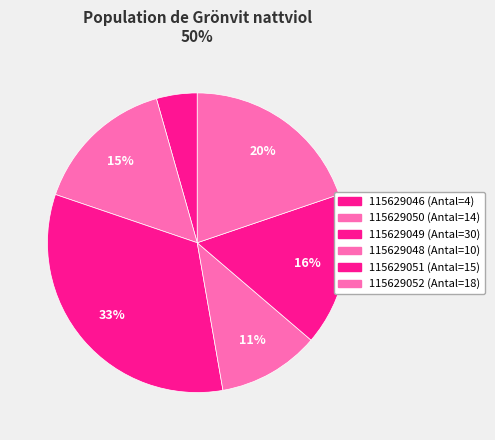

Is it true that 115629052 is 20% of the pie?

True